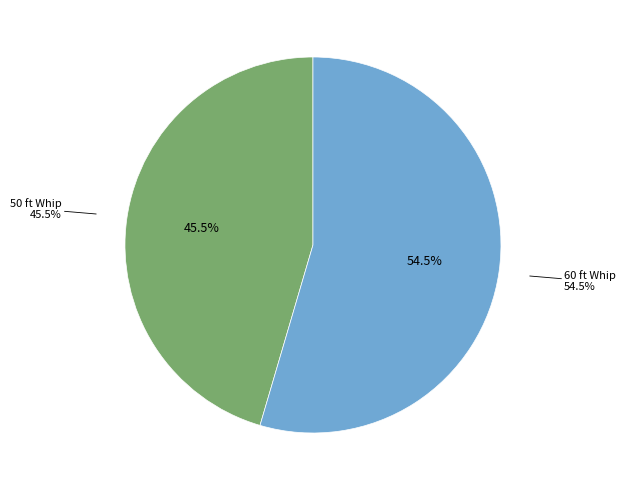

Is the sum of 60 ft Whip and 50 ft Whip greater than half?

Yes